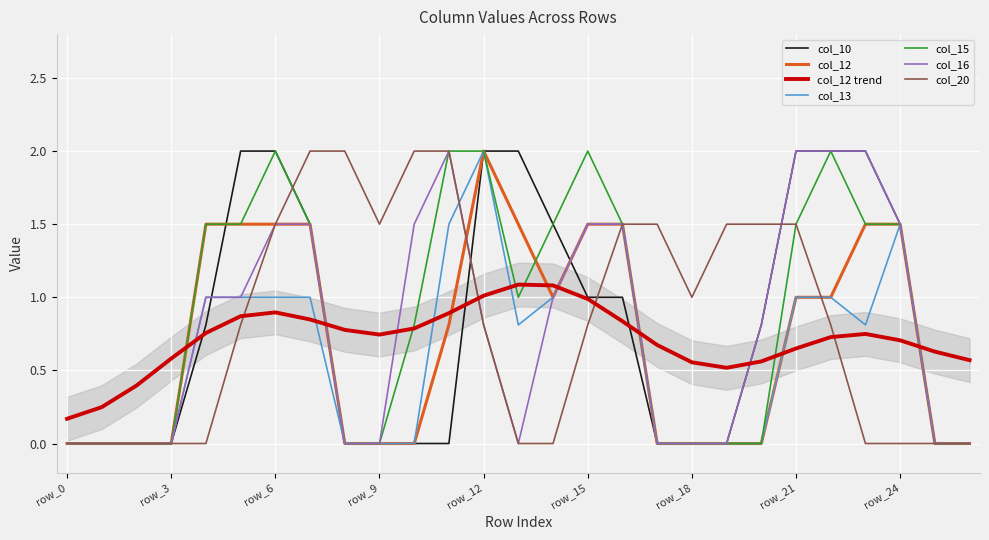

What is the spread (max minus min) of values at row_17?

1.5